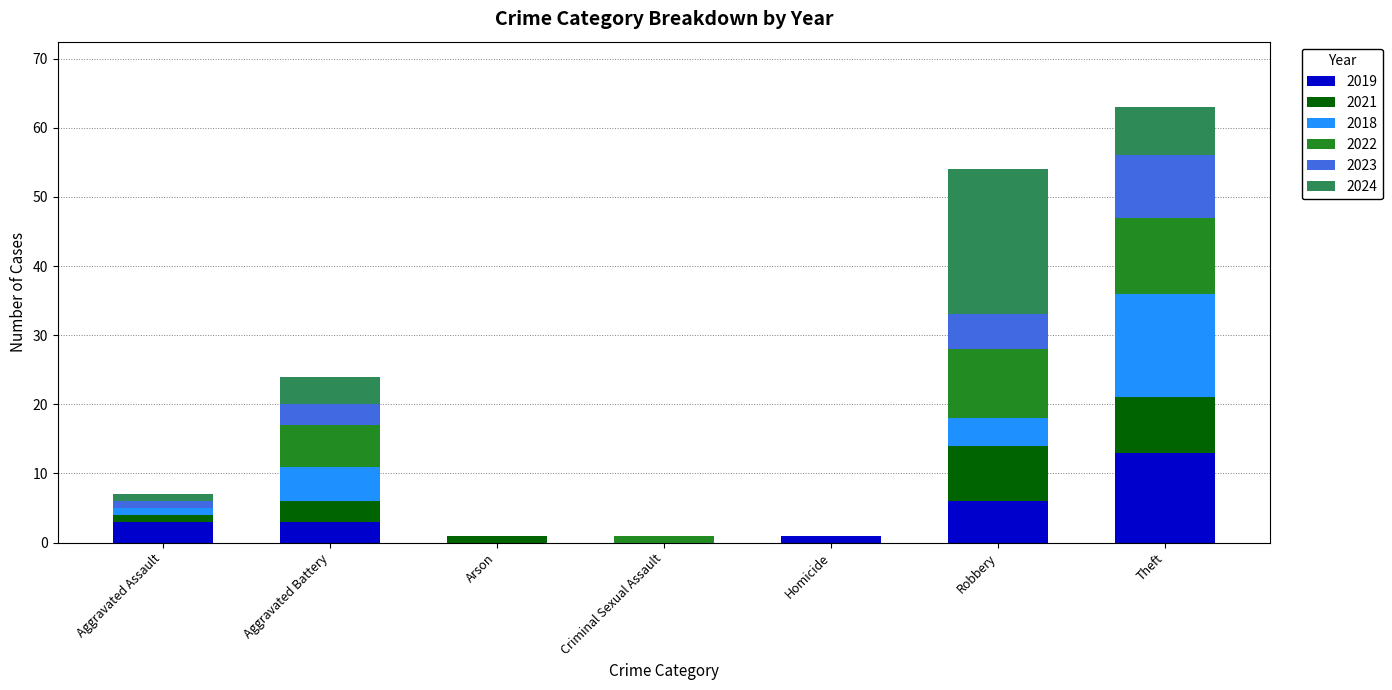

Does the chart contain stacked bars?

Yes